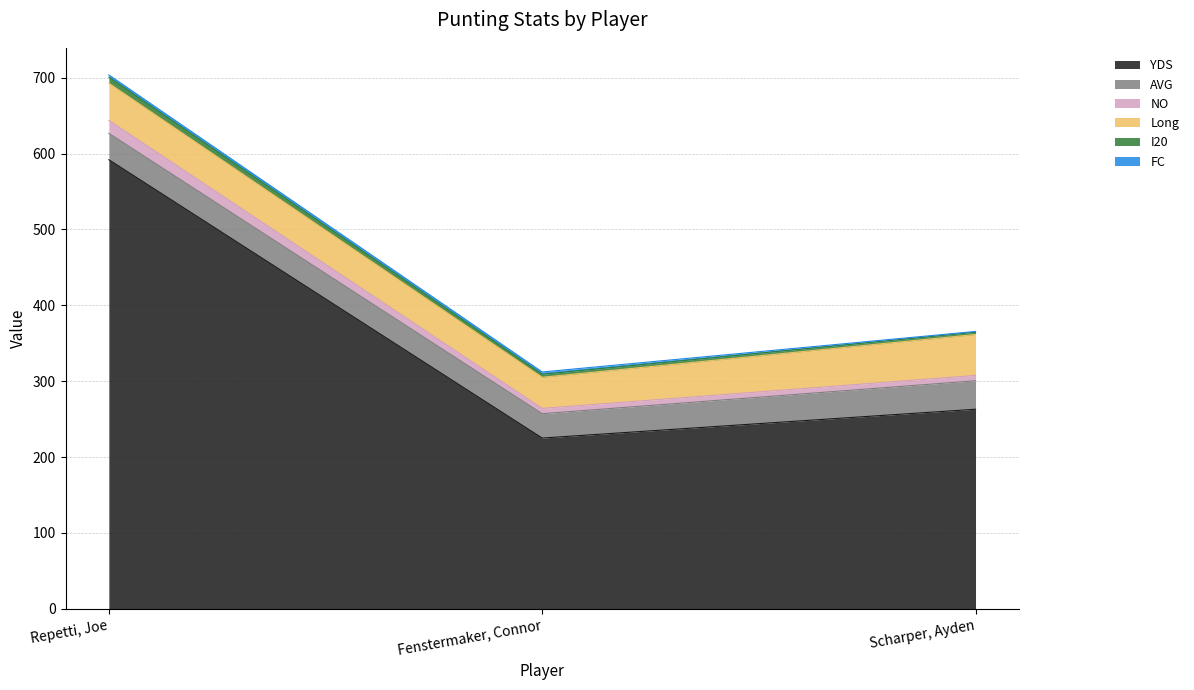

Reading right to left, extract all data points from this chart.

YDS: 263.0	225.0	592.0
AVG: 37.6	32.1	34.8
NO: 7.0	7.0	17.0
Long: 54.0	41.0	49.0
I20: 3.0	4.0	8.0
FC: 1.0	3.0	3.0